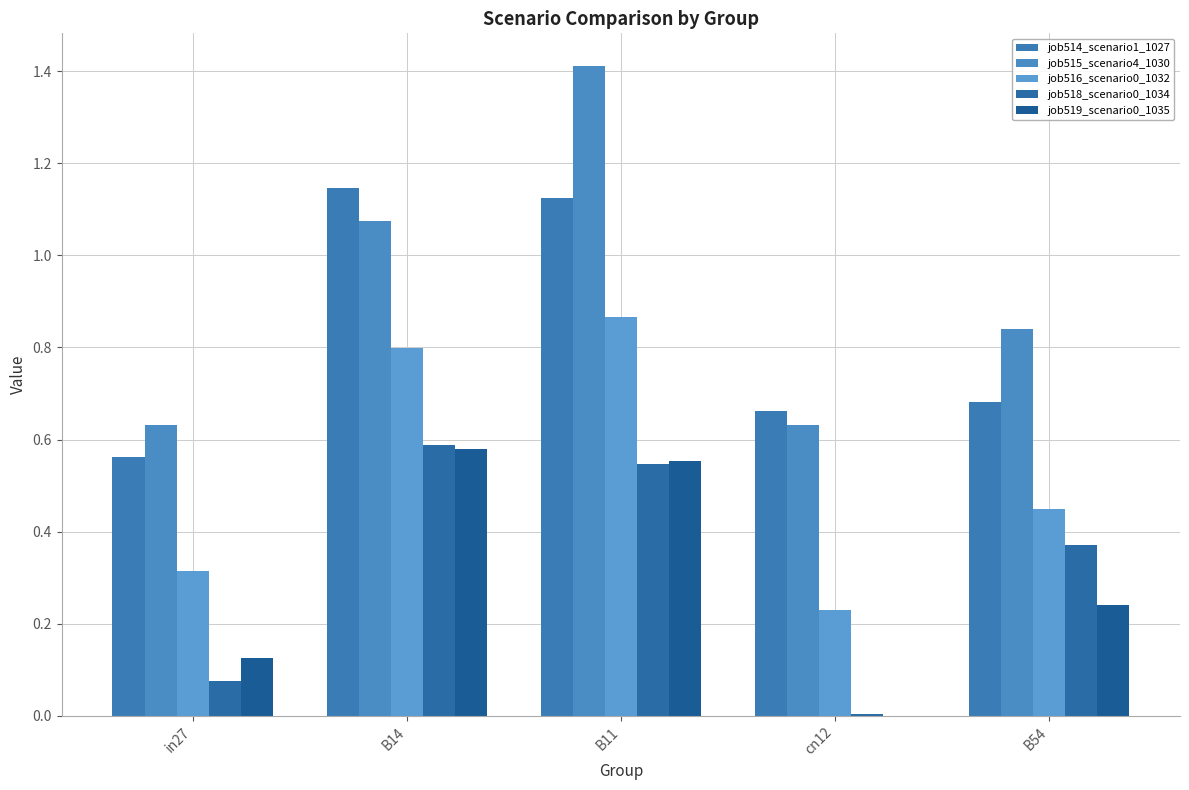

Reading left to right, transcribe all the data shown in this chart.

job514_scenario1_1027: in27=0.6	B14=1.1	B11=1.1	cn12=0.7	B54=0.7
job515_scenario4_1030: in27=0.6	B14=1.1	B11=1.4	cn12=0.6	B54=0.8
job516_scenario0_1032: in27=0.3	B14=0.8	B11=0.9	cn12=0.2	B54=0.4
job518_scenario0_1034: in27=0.1	B14=0.6	B11=0.5	cn12=0.0	B54=0.4
job519_scenario0_1035: in27=0.1	B14=0.6	B11=0.6	cn12=0.0	B54=0.2